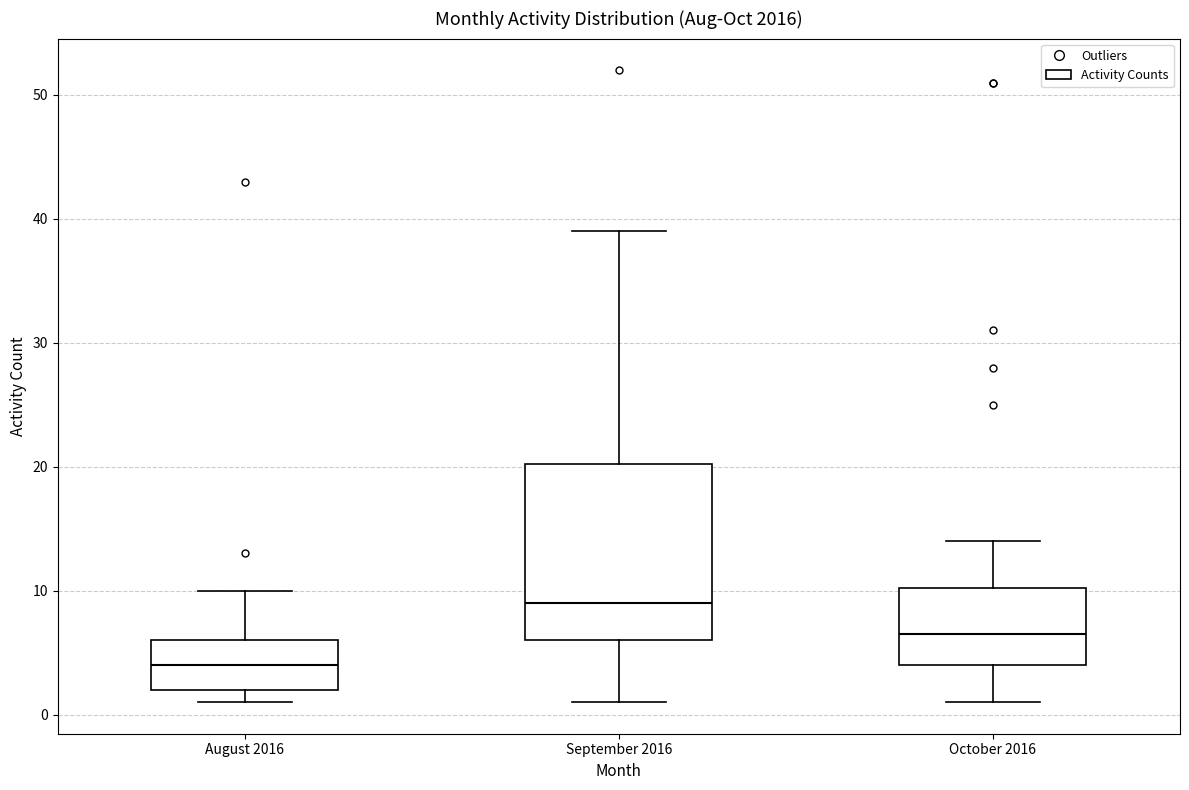

Reading left to right, read every box against the y-axis: the position of its median line, the range the box covers, and the ends of its whiskers. The values are not printed on the chart, so give them approximately, as read against the axis.

August 2016: median 4, box 2 to 6, whiskers 1 to 10
September 2016: median 9, box 6 to 20, whiskers 1 to 39
October 2016: median 7, box 4 to 10, whiskers 1 to 14